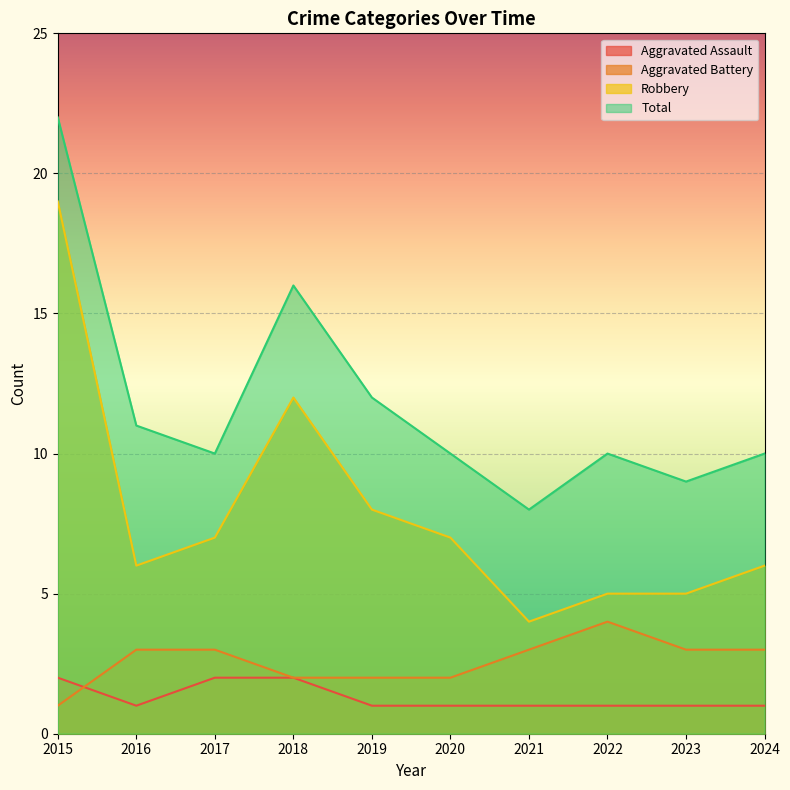

What is the sum of the Aggravated Battery values at 2023 and 2024?

6